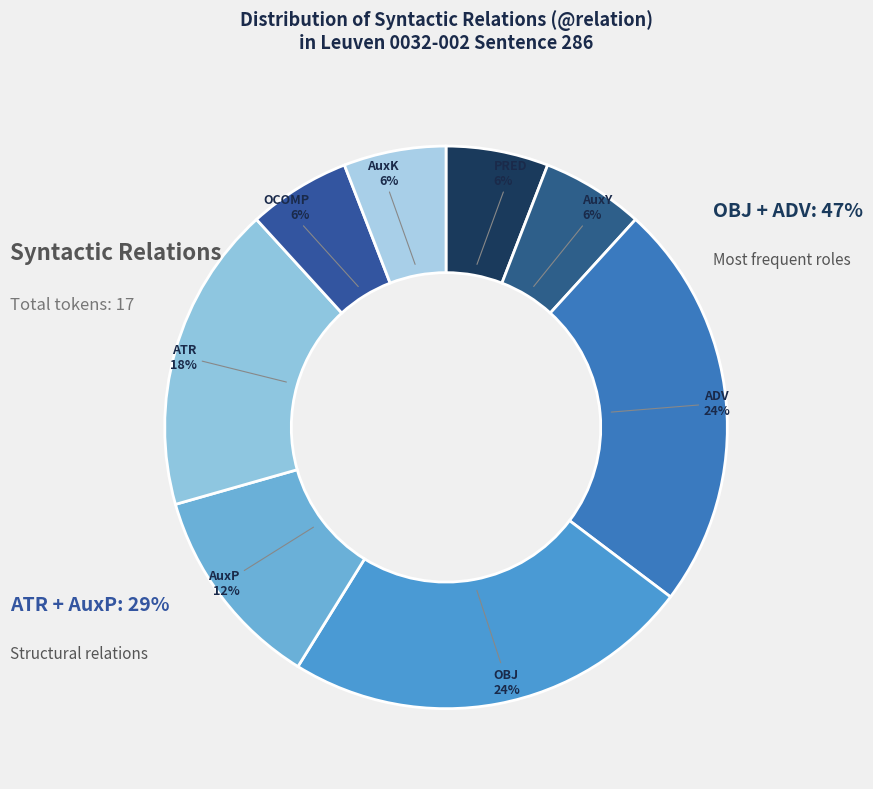

Is there any slice that represents more than half of the pie?

No